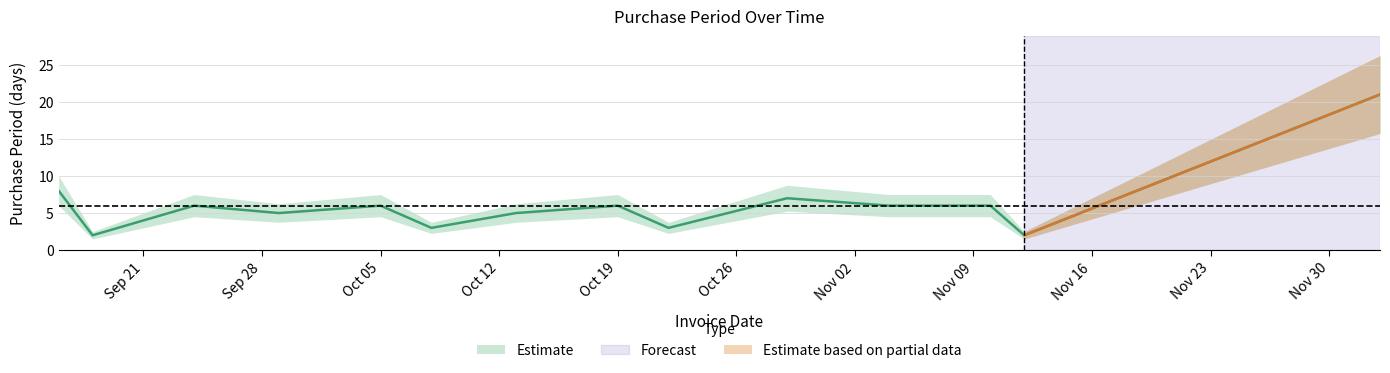

At which category does the data reach its first local peak?

2015-09-24